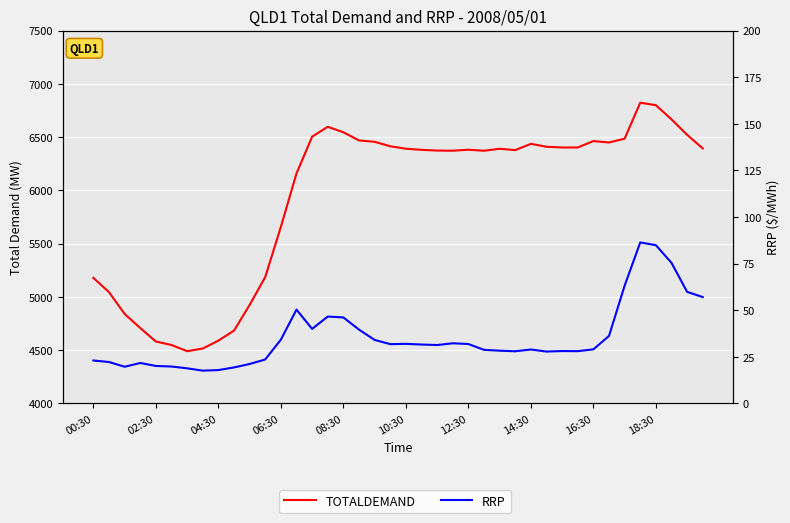

Rank the series by their average value, from highest to lowest.

TOTALDEMAND, RRP